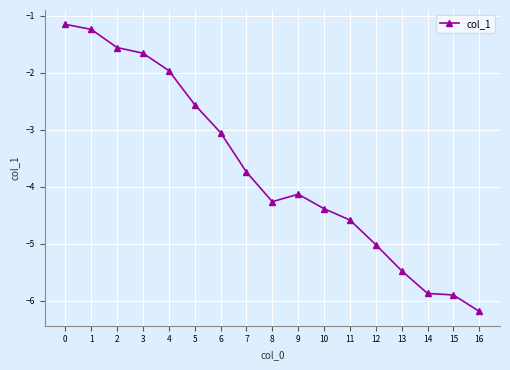

What is the minimum value shown in the chart?

-6.2